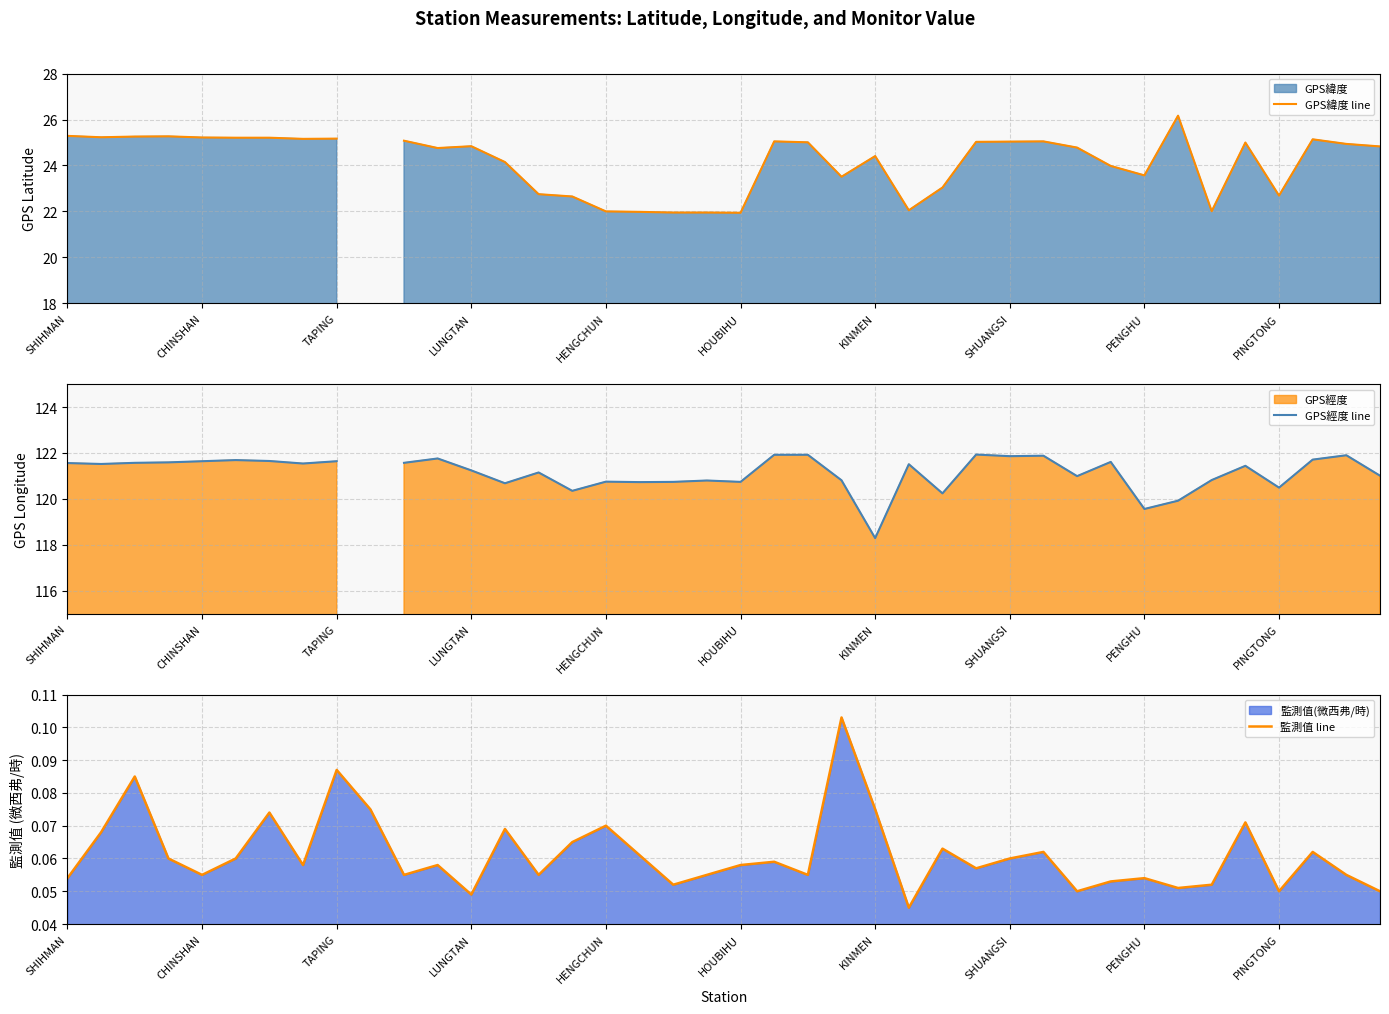

How many lines are shown in the chart?

3